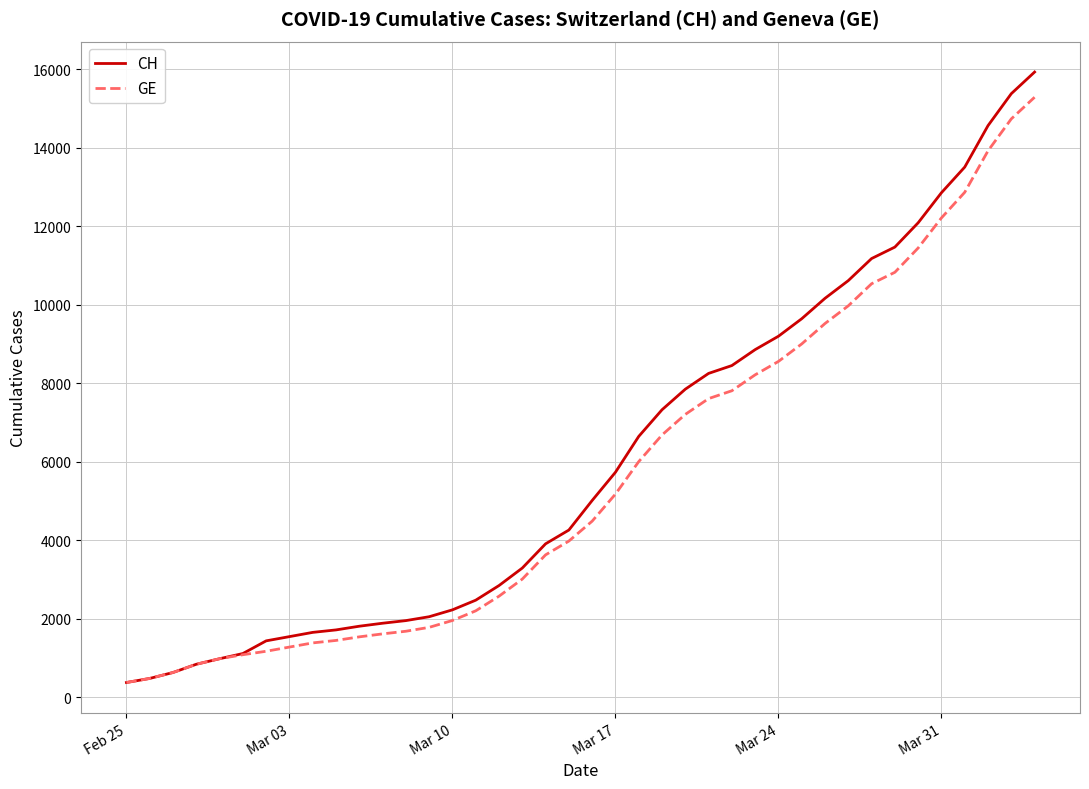

What is the minimum value for CH?

375